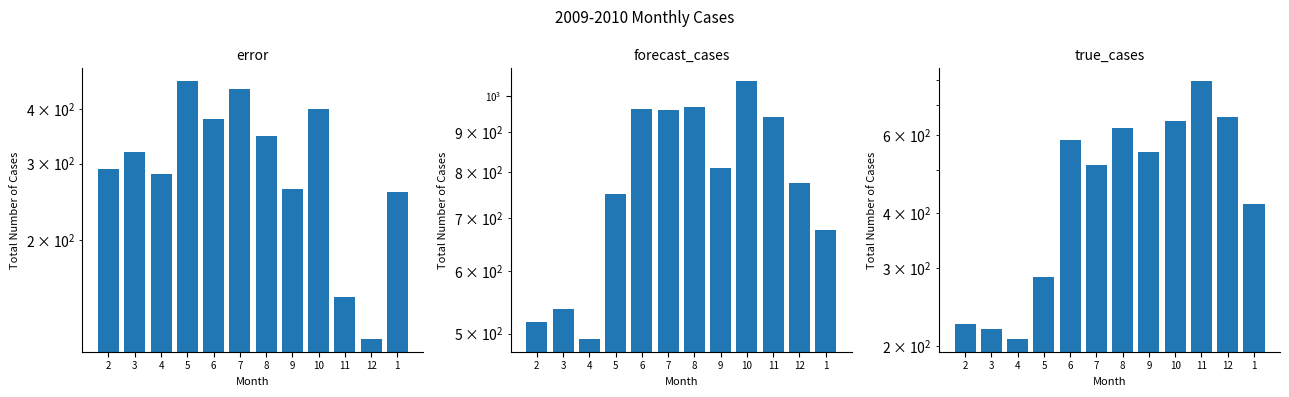

Reading left to right, extract all data points from this chart.

error: 291.9	318.7	284.5	464.3	379.9	445.5	346.8	262.9	399.9	147.9	118.6	257.9
forecast_cases: 516.9	537.7	492.5	751.3	963.9	958.5	968.8	810.9	1043.9	940.9	776.6	675.9
true_cases: 225.0	219.0	208.0	287.0	584.0	513.0	622.0	548.0	644.0	793.0	658.0	418.0